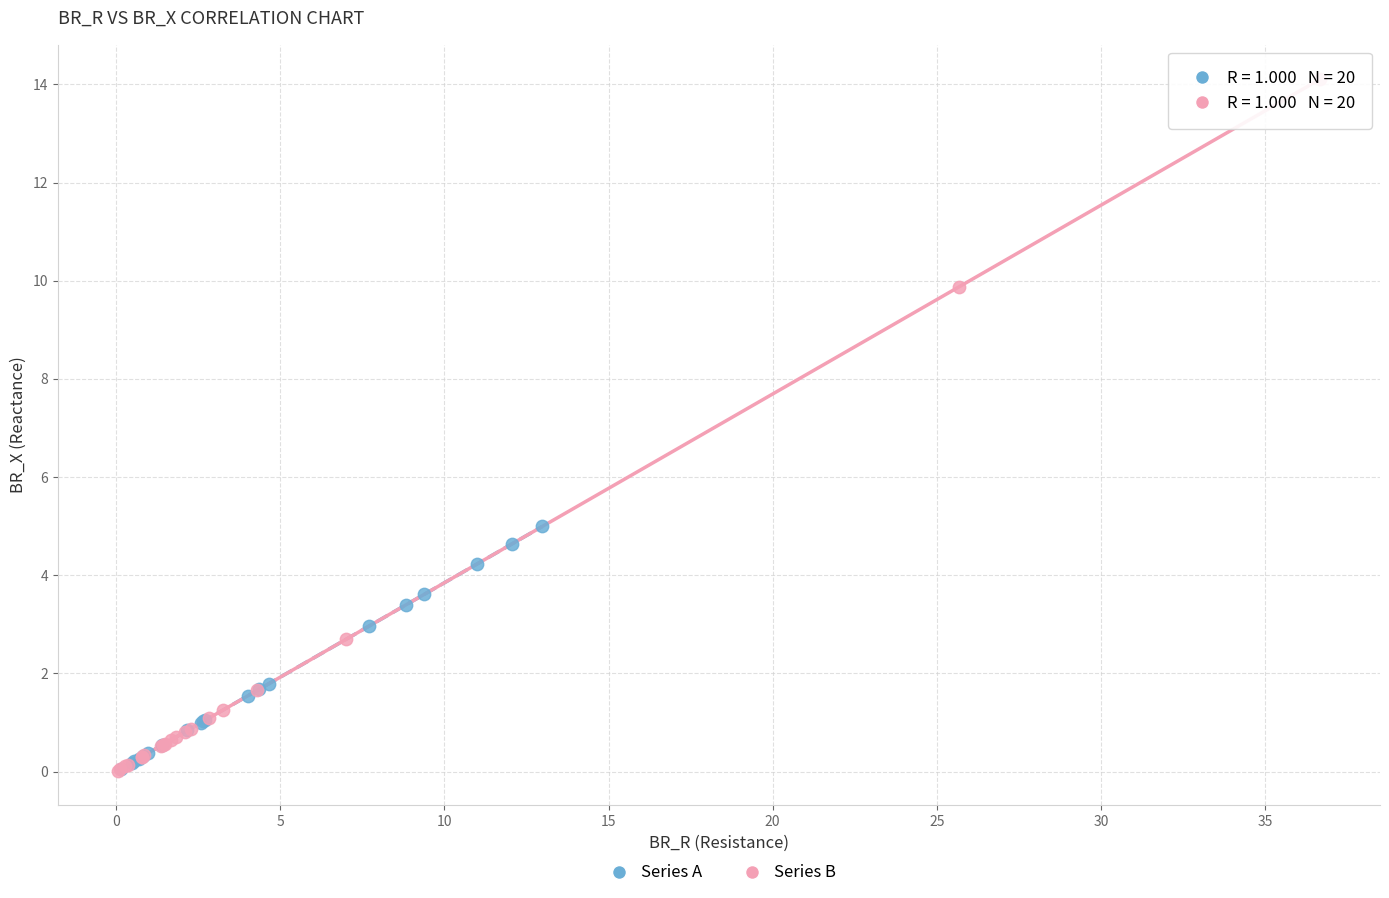

Which series has the widest spread of Y values?

Series B